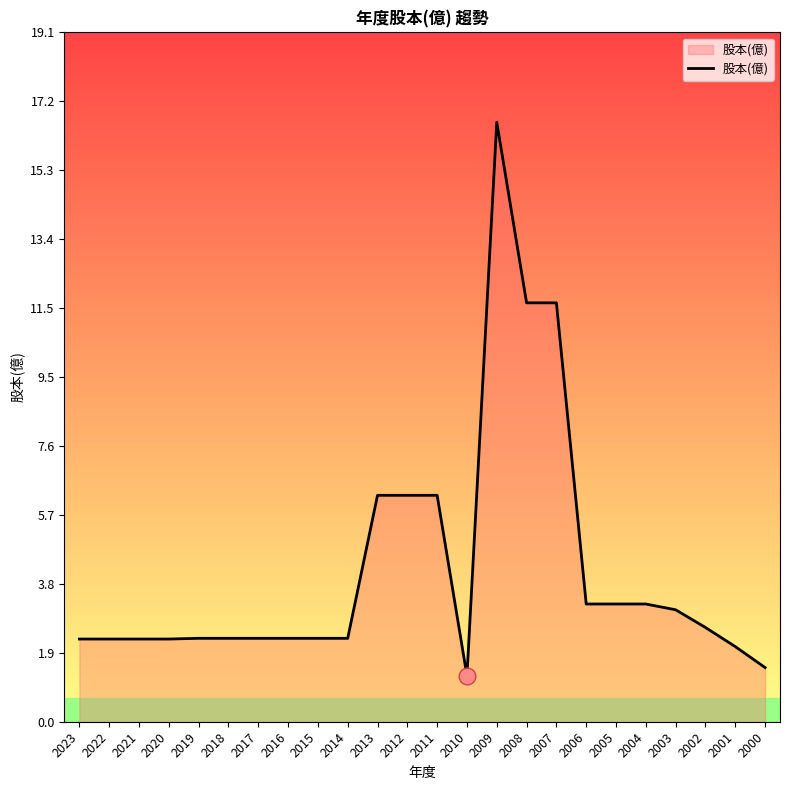

What is the smallest value displayed?

1.3